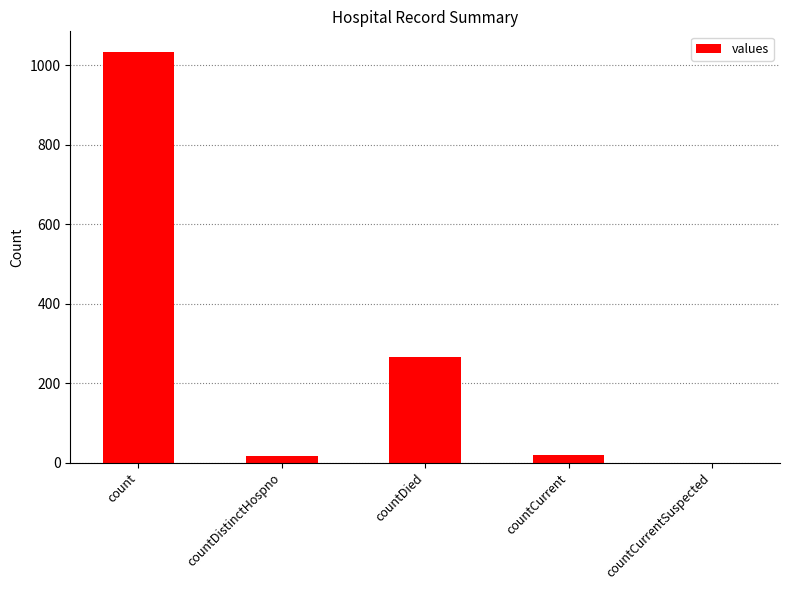

What is the sum of all values?

1334